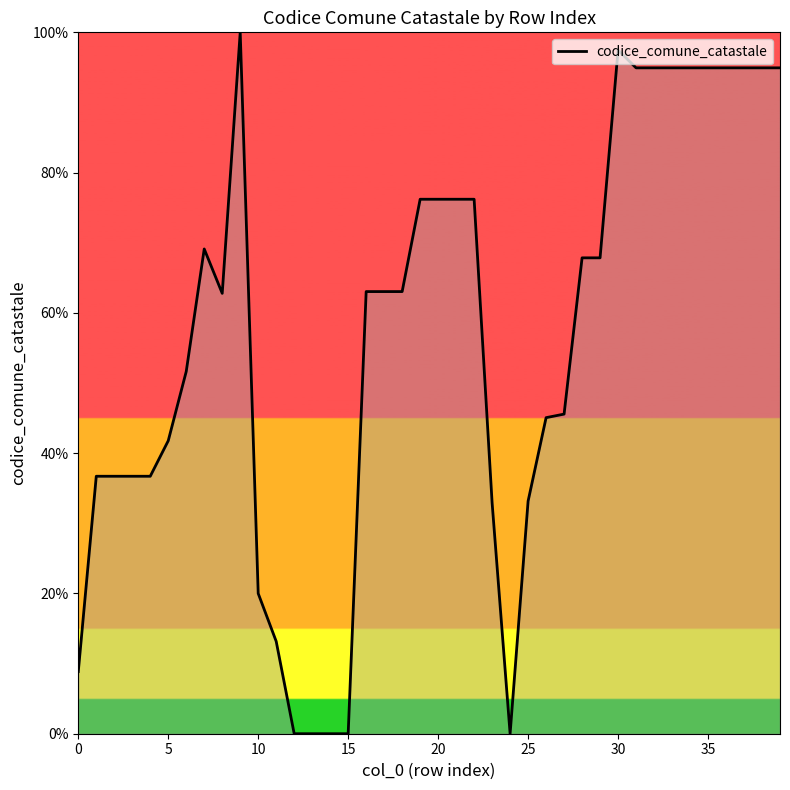

Does the chart display data point markers on the line(s)?

No